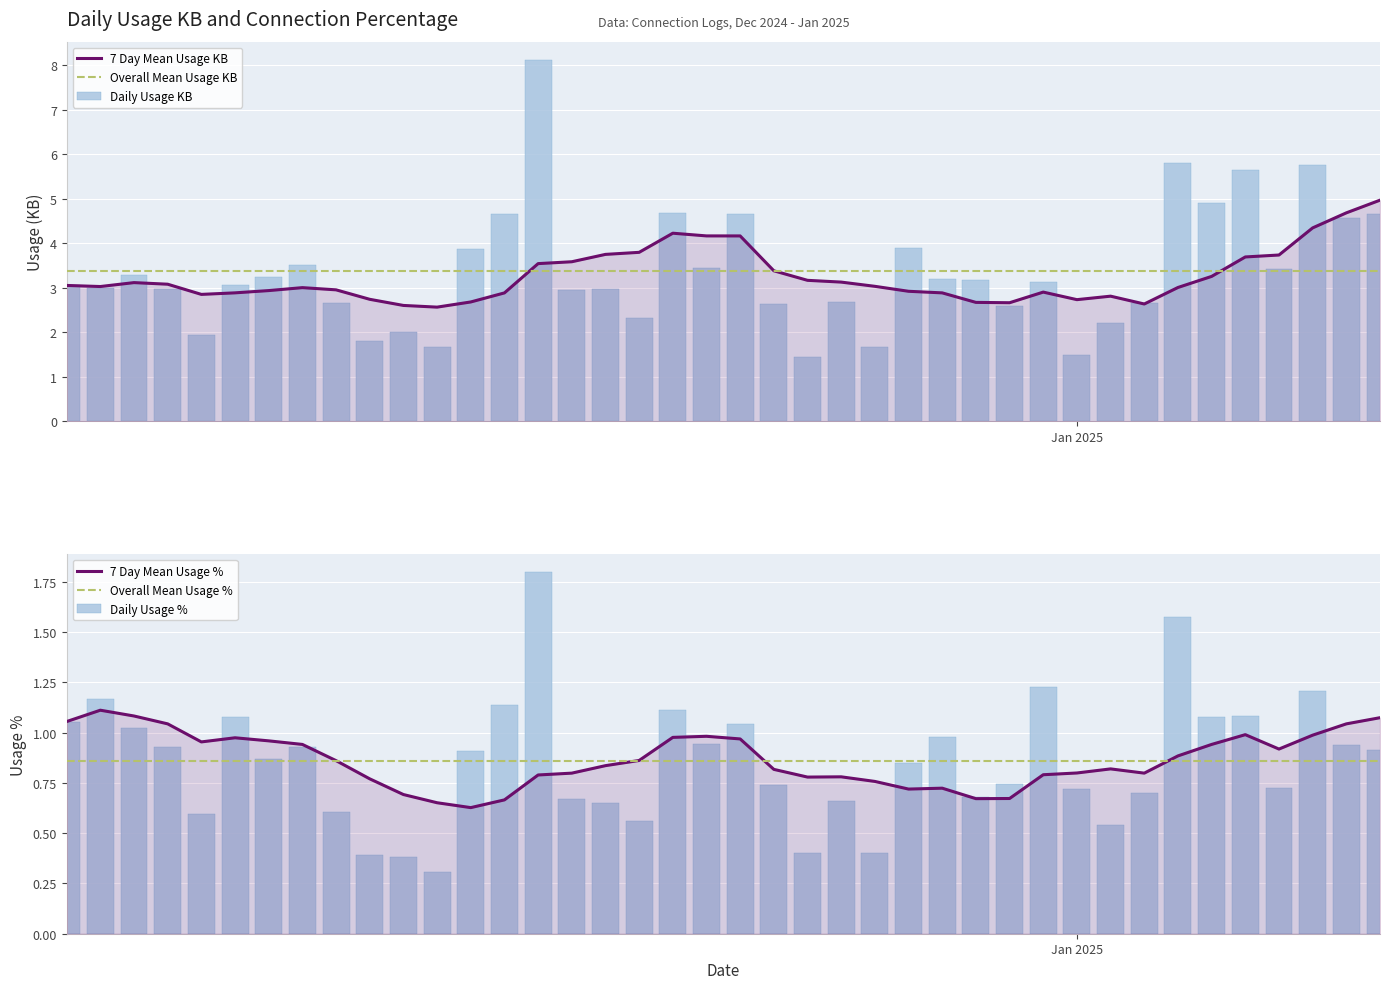

Are the bars grouped side by side (vs. stacked)?

Yes